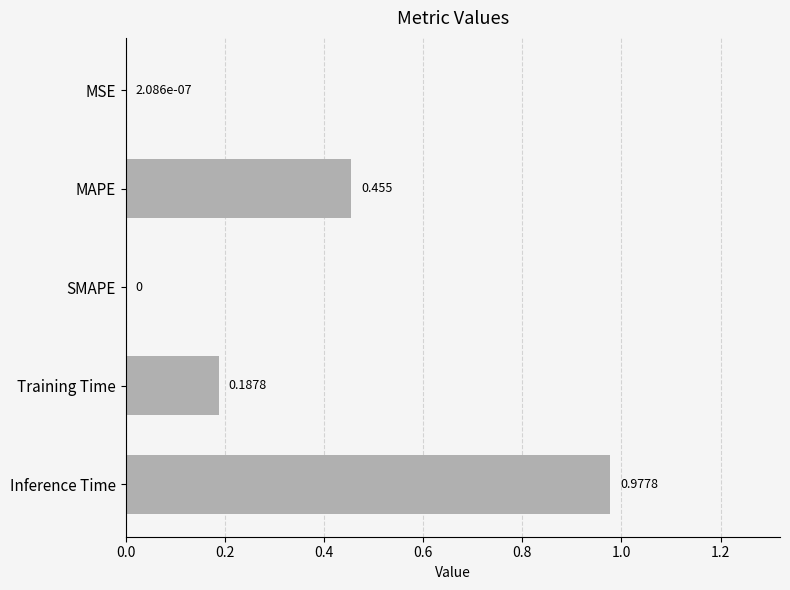

At which category does the chart reach its peak across all series?

Inference Time